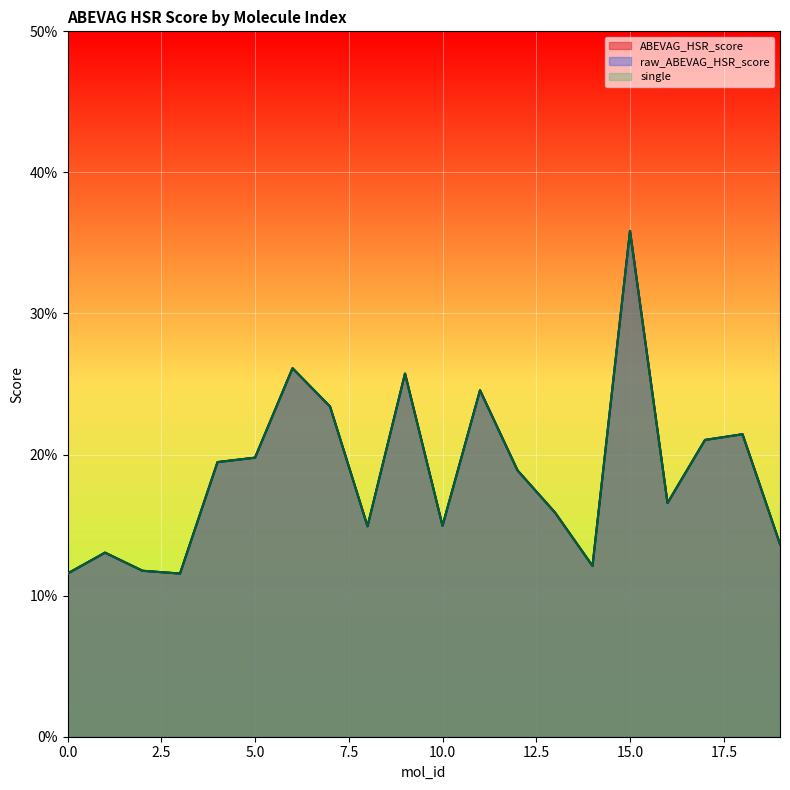

List the labels in order of ABEVAG_HSR_score value, largest first.

15, 6, 9, 11, 7, 18, 17, 5, 4, 12, 16, 13, 10, 8, 19, 1, 14, 2, 0, 3